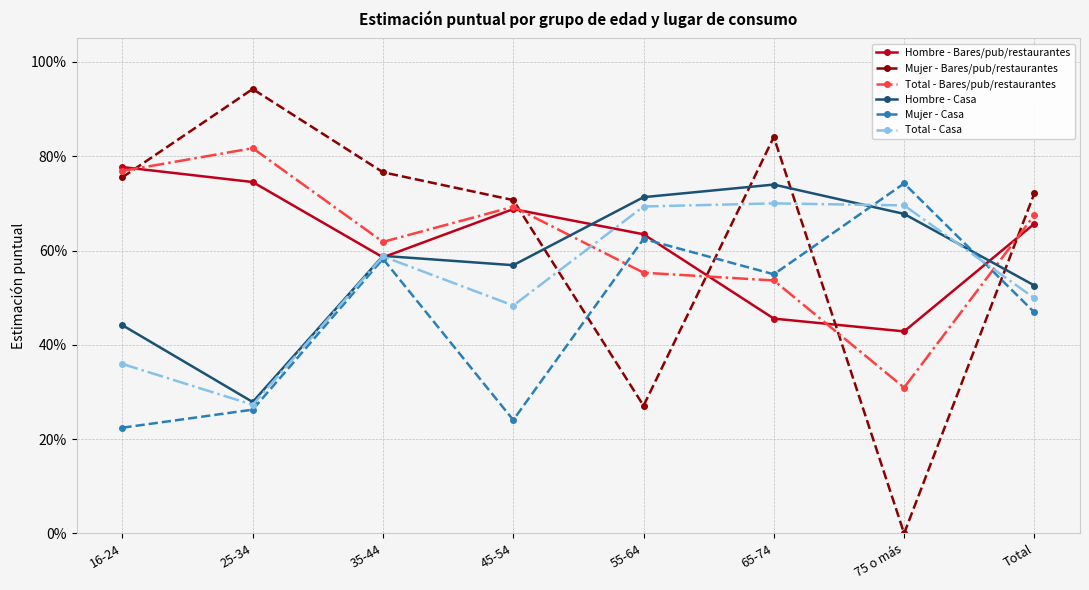

Rank the series by their maximum value, from lowest to highest.

Total - Casa, Hombre - Casa, Mujer - Casa, Hombre - Bares/pub/restaurantes, Total - Bares/pub/restaurantes, Mujer - Bares/pub/restaurantes